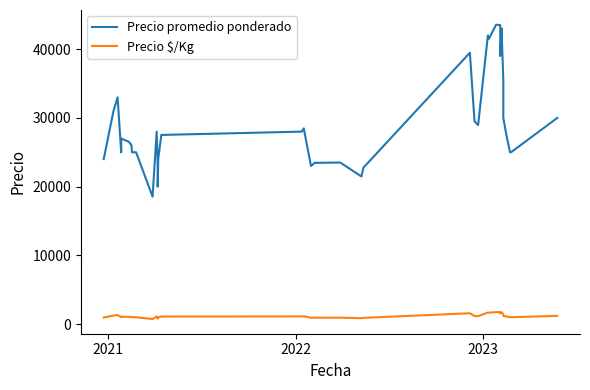

Is it true that Precio $/Kg equals 1579 at 19?

False